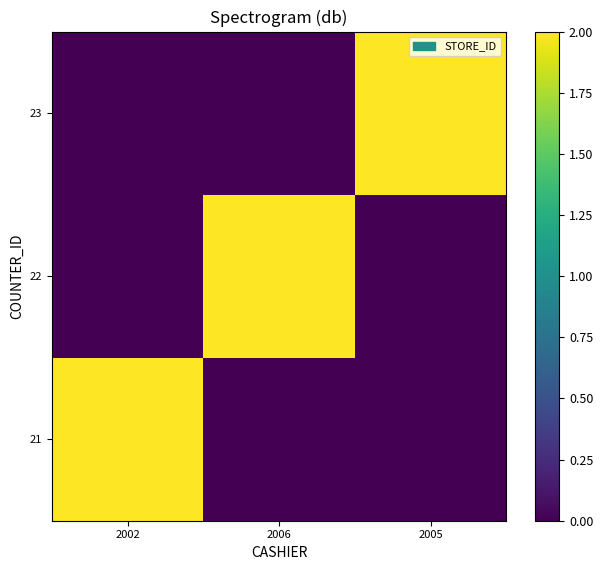

At how many categories does at least one series exceed 1?

3